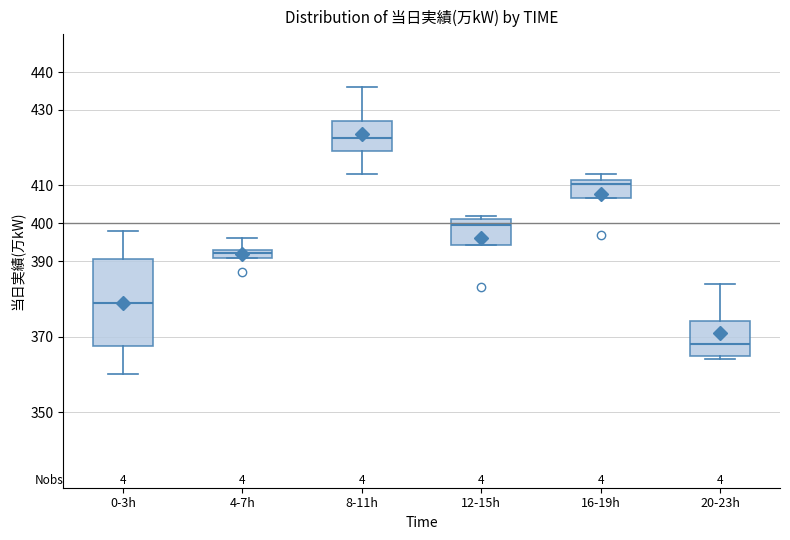

Reading left to right, transcribe this box plot: for each box, give where its median line is, the range the box spans, and where its two whiskers end, as read against the y-axis. The values are not printed on the chart, so give them approximately, as read against the axis.

0-3h: median 379, box 368 to 391, whiskers 360 to 398
4-7h: median 392, box 391 to 393, whiskers 391 to 396
8-11h: median 423, box 419 to 427, whiskers 413 to 436
12-15h: median 400, box 394 to 401, whiskers 394 to 402
16-19h: median 411, box 407 to 412, whiskers 407 to 413
20-23h: median 368, box 365 to 374, whiskers 364 to 384